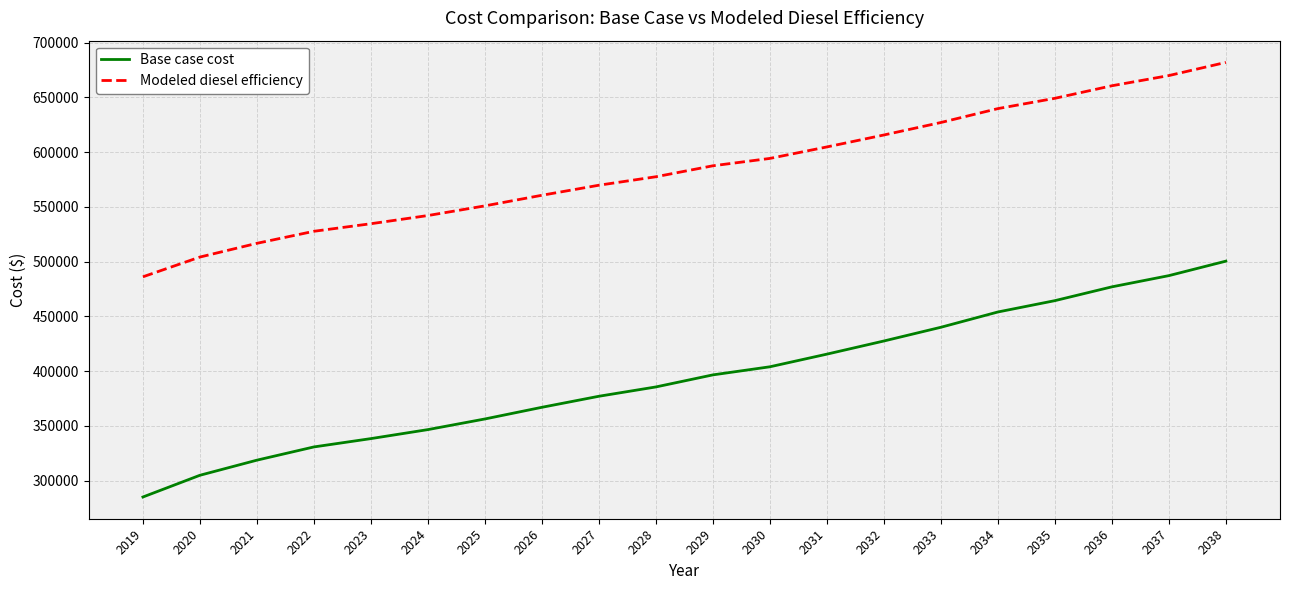

True or false: Base case cost and Modeled diesel efficiency intersect in this chart.

False